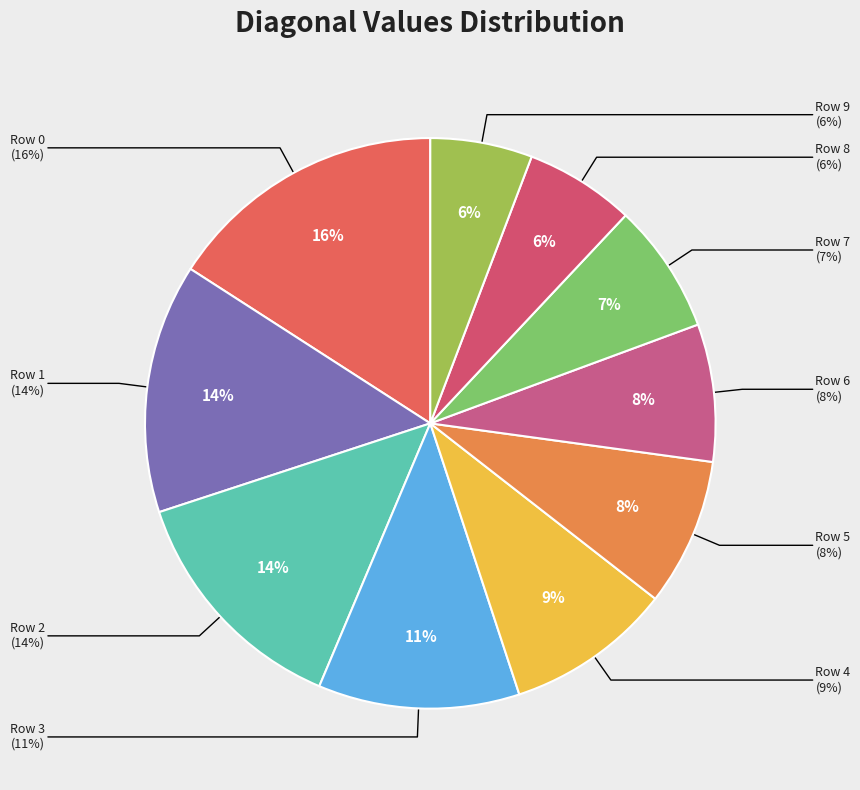

What is the largest slice in the pie chart?

Row 0